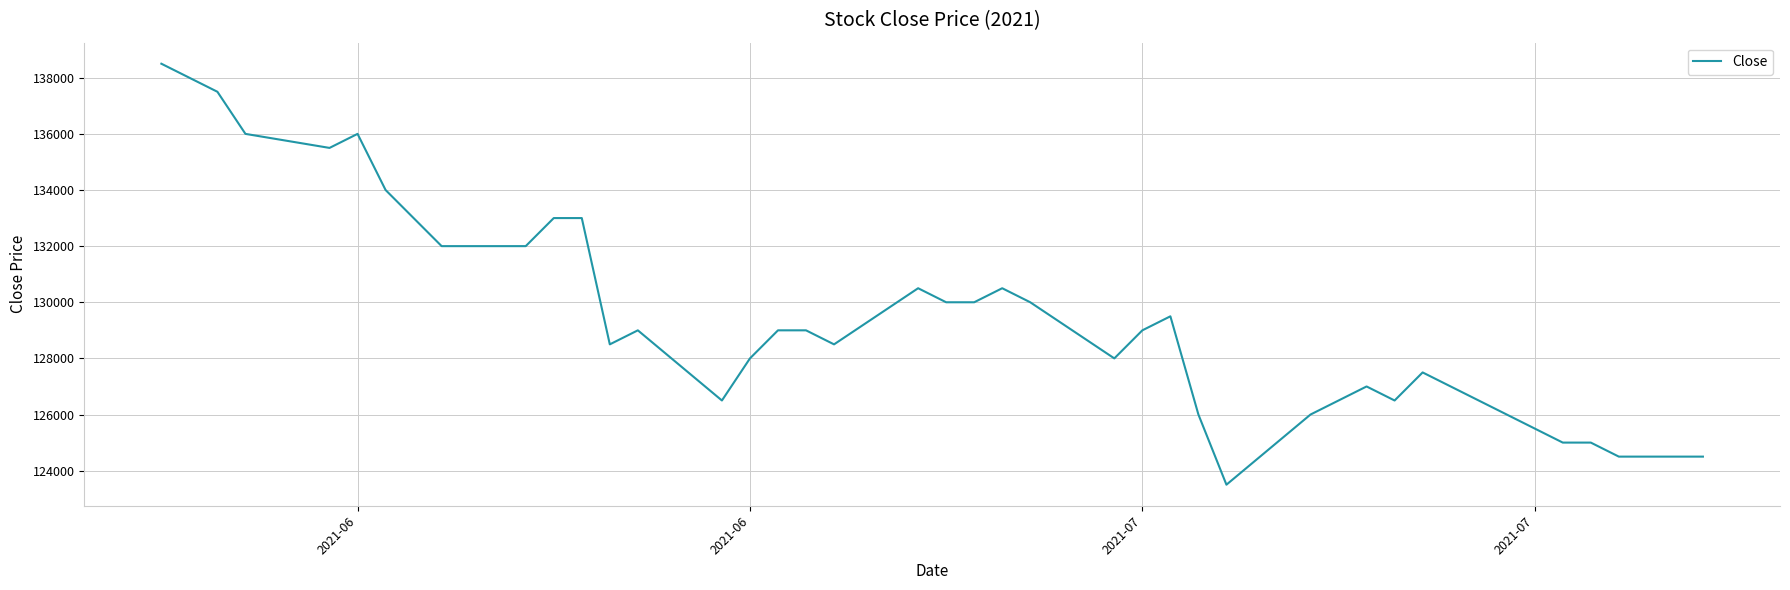

Reading left to right, extract all data points from this chart.

138500	138000	137500	136000	135500	136000	134000	133000	132000	132000	133000	133000	128500	129000	126500	128000	129000	129000	128500	130500	130000	130000	130500	130000	128000	129000	129500	126000	123500	126000	126500	127000	126500	127500	126000	125500	125000	125000	124500	124500